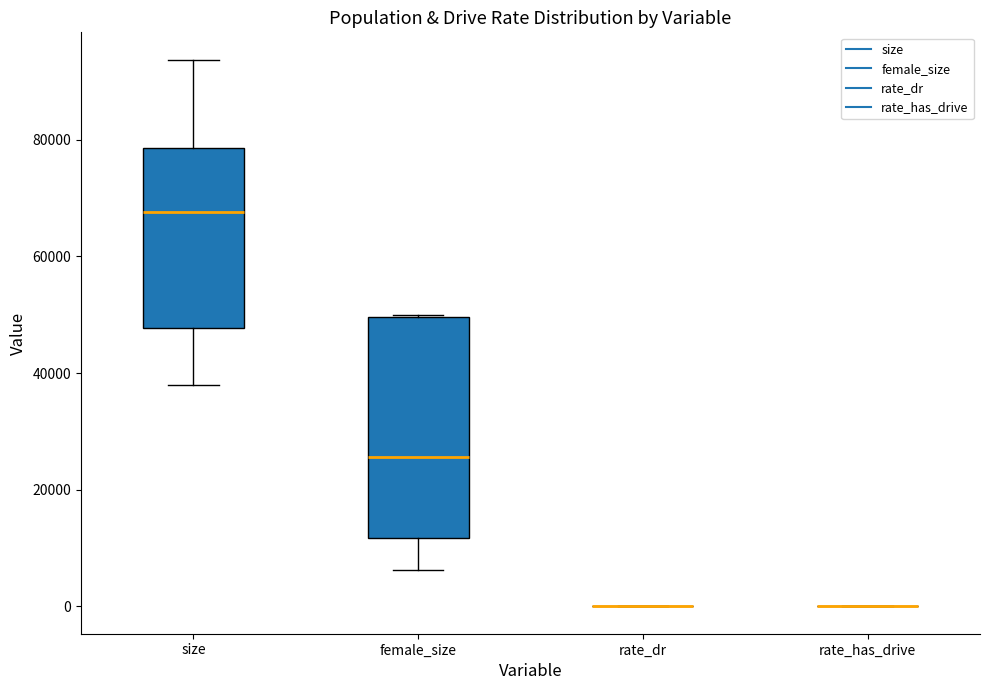

Which box is the tallest, from its lower edge to its upper edge?

female_size